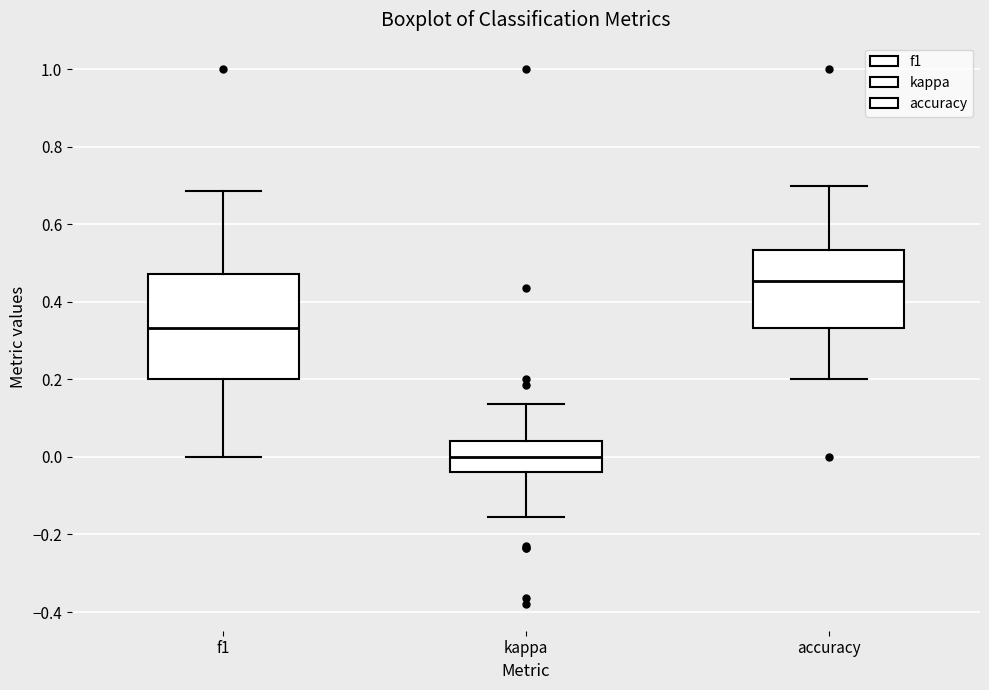

Reading left to right, transcribe this box plot: for each box, give where its median line is, the range the box spans, and where its two whiskers end, as read against the y-axis. The values are not printed on the chart, so give them approximately, as read against the axis.

f1: median 0.34, box 0.20 to 0.48, whiskers 0.00 to 0.68
kappa: median 0.00, box -0.04 to 0.04, whiskers -0.16 to 0.14
accuracy: median 0.46, box 0.34 to 0.54, whiskers 0.20 to 0.70